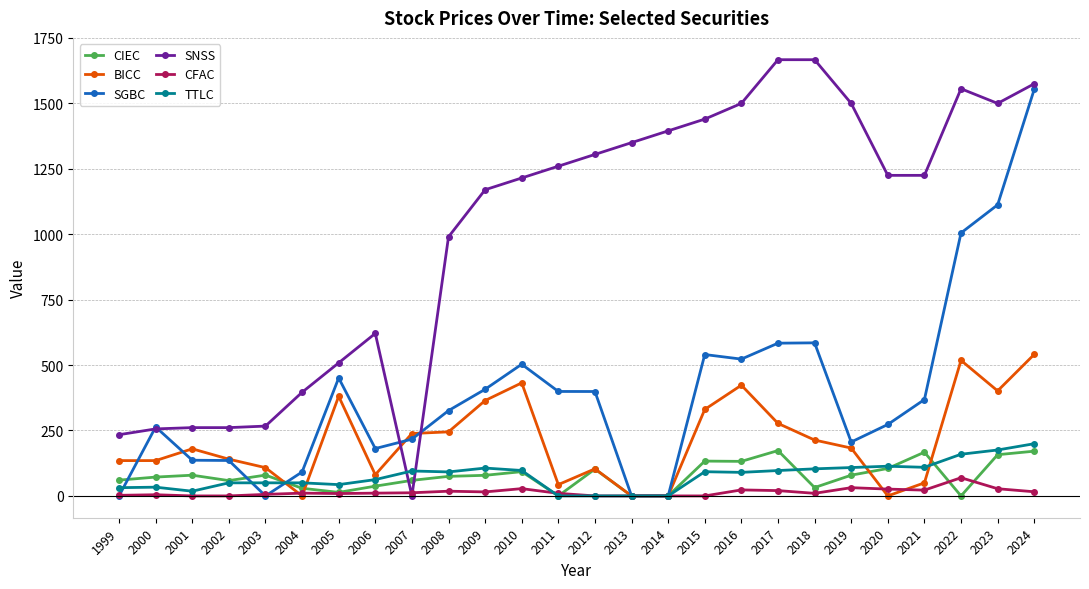

At which category is the sum across all series the highest?

2024